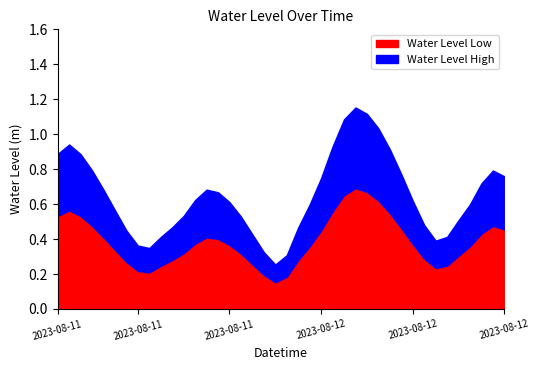

At which category does the data reach its first local peak?

2023-08-11 07:00